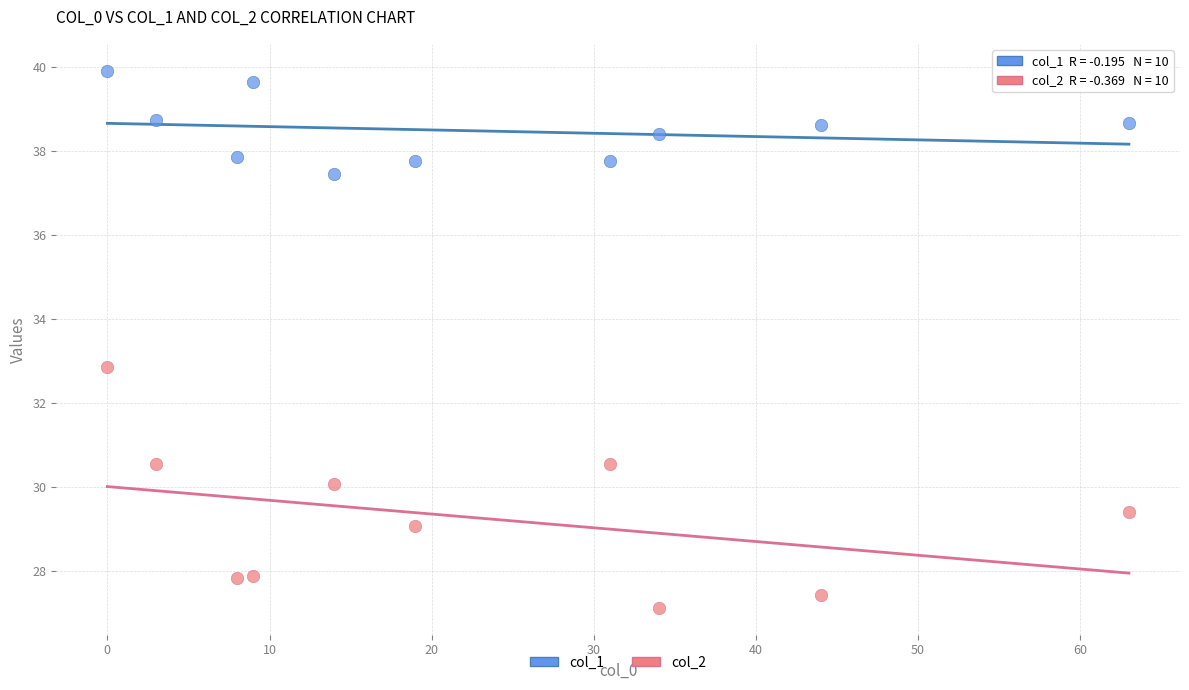

Which series has the widest spread of Y values?

col_2